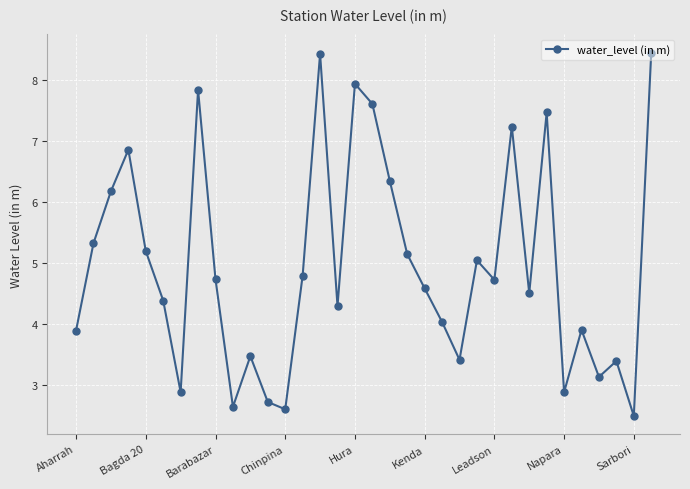

What is the average value?

5.0